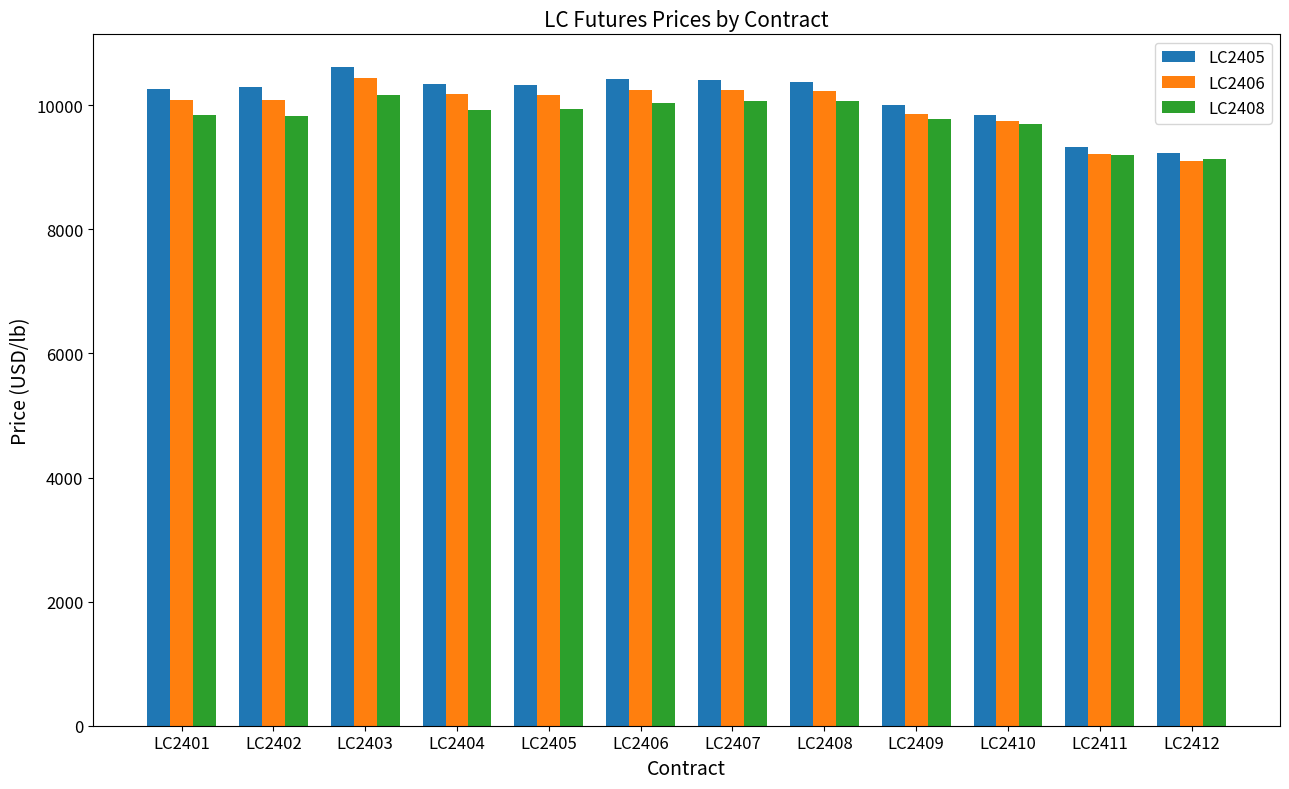

Count the number of data series in this chart.

3